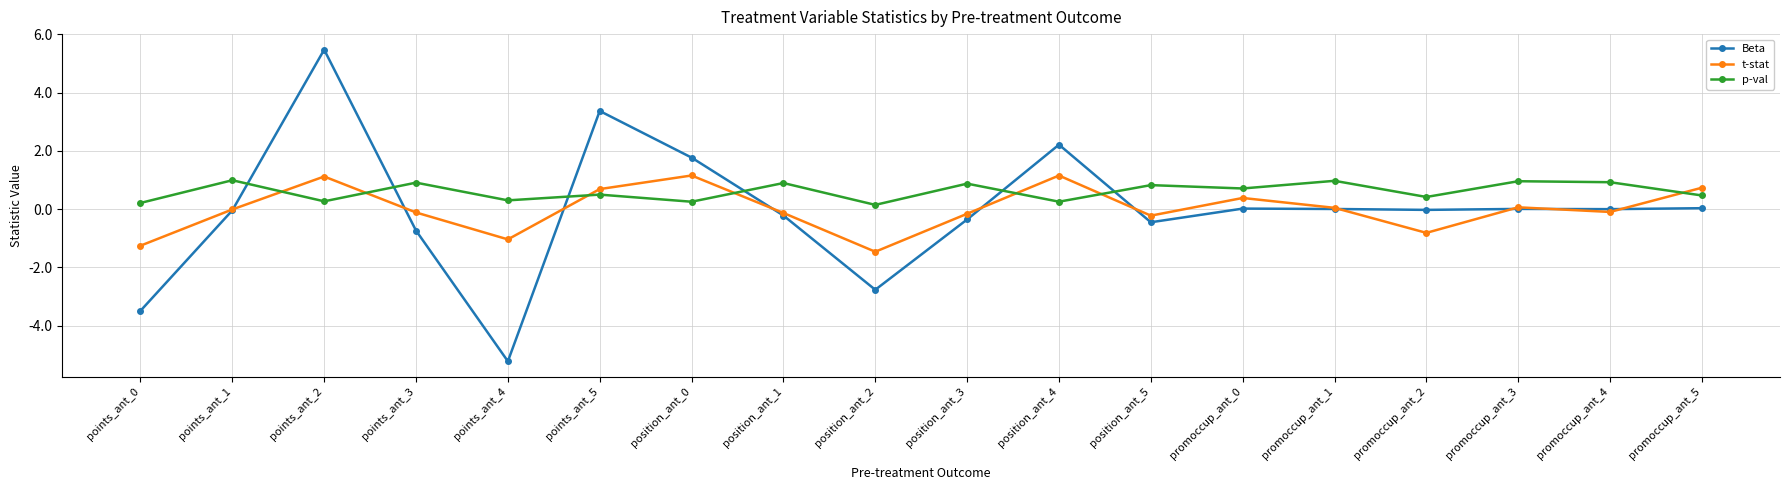

What is the value of the t-stat point at the 1st from the left?

-1.3